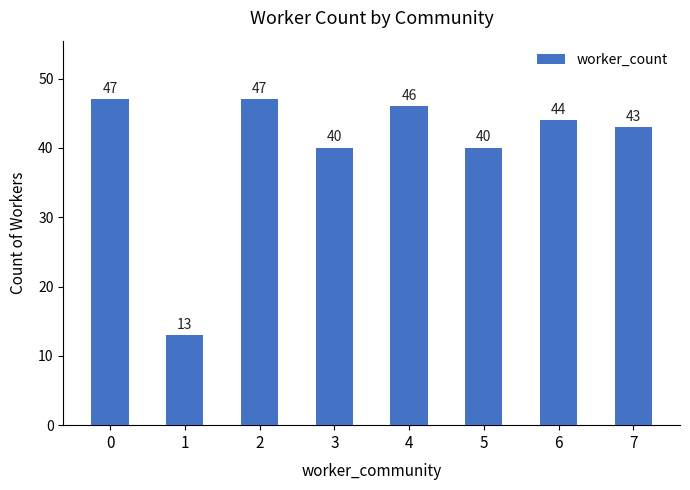

What is the value of the 8th bar from the left?

43